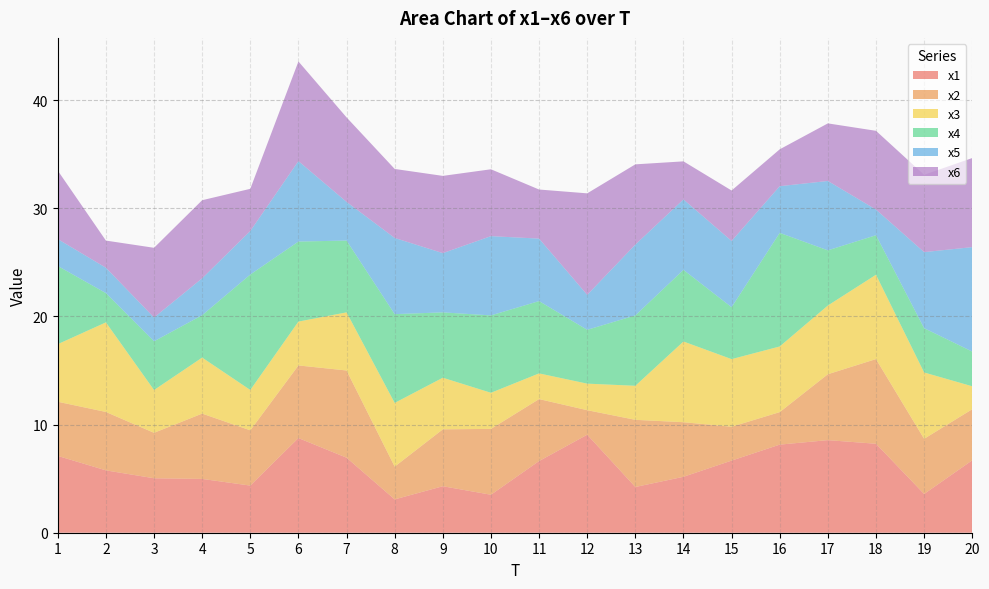

Reading left to right, extract all data points from this chart.

x1: 7.1	5.8	5.0	5.0	4.4	8.8	6.9	3.1	4.3	3.5	6.6	9.1	4.2	5.2	6.7	8.1	8.6	8.2	3.6	6.7
x2: 5.0	5.4	4.2	6.0	5.1	6.7	8.1	3.0	5.3	6.1	5.7	2.3	6.2	5.0	3.1	3.0	6.1	7.8	5.1	4.7
x3: 5.3	8.3	4.0	5.2	3.7	4.1	5.4	5.9	4.8	3.3	2.4	2.5	3.1	7.5	6.3	6.1	6.4	7.8	6.1	2.1
x4: 7.2	2.7	4.5	3.9	10.7	7.4	6.6	8.2	6.0	7.2	6.7	5.0	6.5	6.6	4.8	10.5	5.1	3.7	4.1	3.2
x5: 2.5	2.3	2.2	3.4	4.0	7.4	3.6	7.0	5.5	7.3	5.8	3.2	6.5	6.5	6.1	4.3	6.4	2.4	7.0	9.7
x6: 6.3	2.5	6.4	7.2	3.9	9.2	7.8	6.4	7.1	6.2	4.5	9.4	7.4	3.5	4.7	3.4	5.3	7.3	7.1	8.2